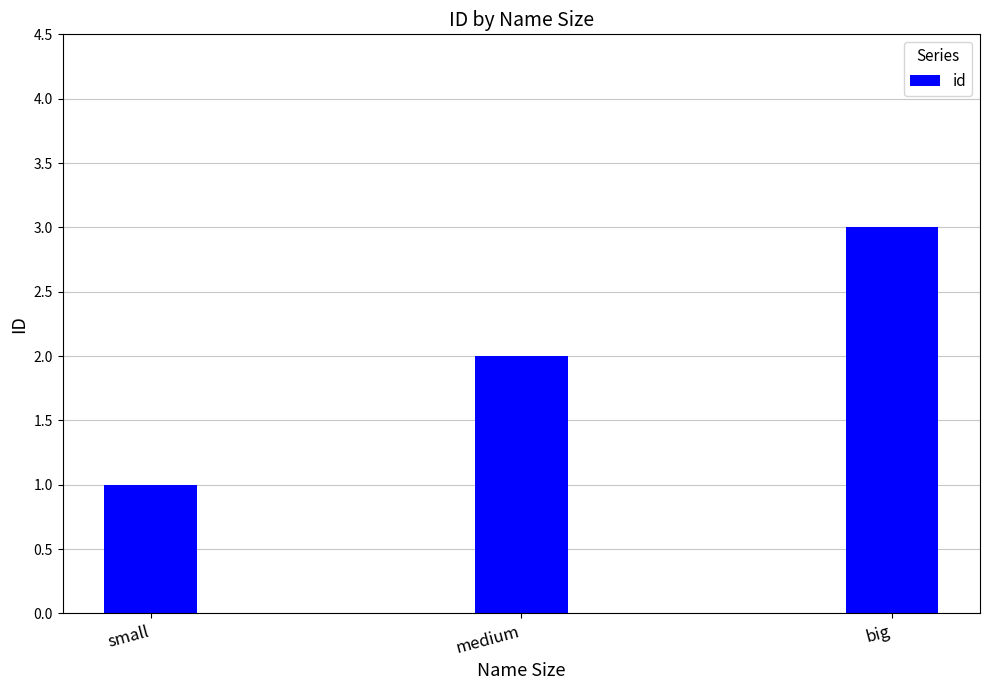

What is the change in value from medium to big?

+1